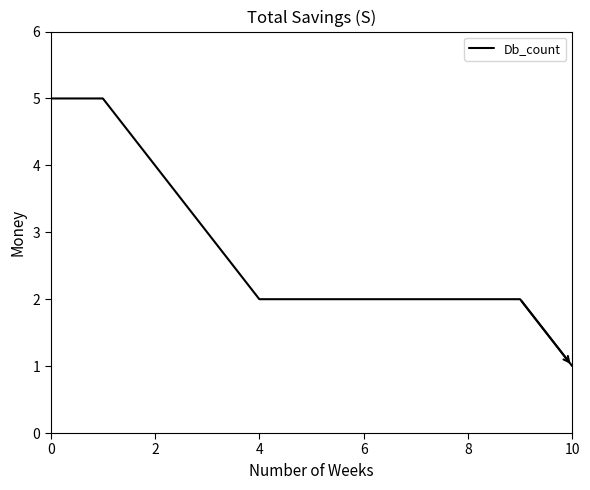

Reading left to right, what are all the values shown in this chart?

5	5	4	3	2	2	2	2	2	2	1